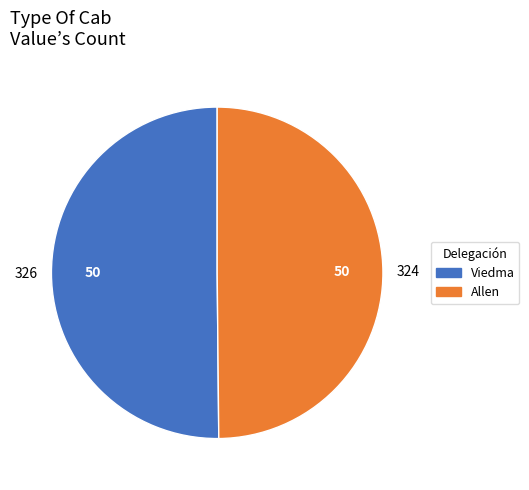

Is it true that Allen is 50% of the pie?

True